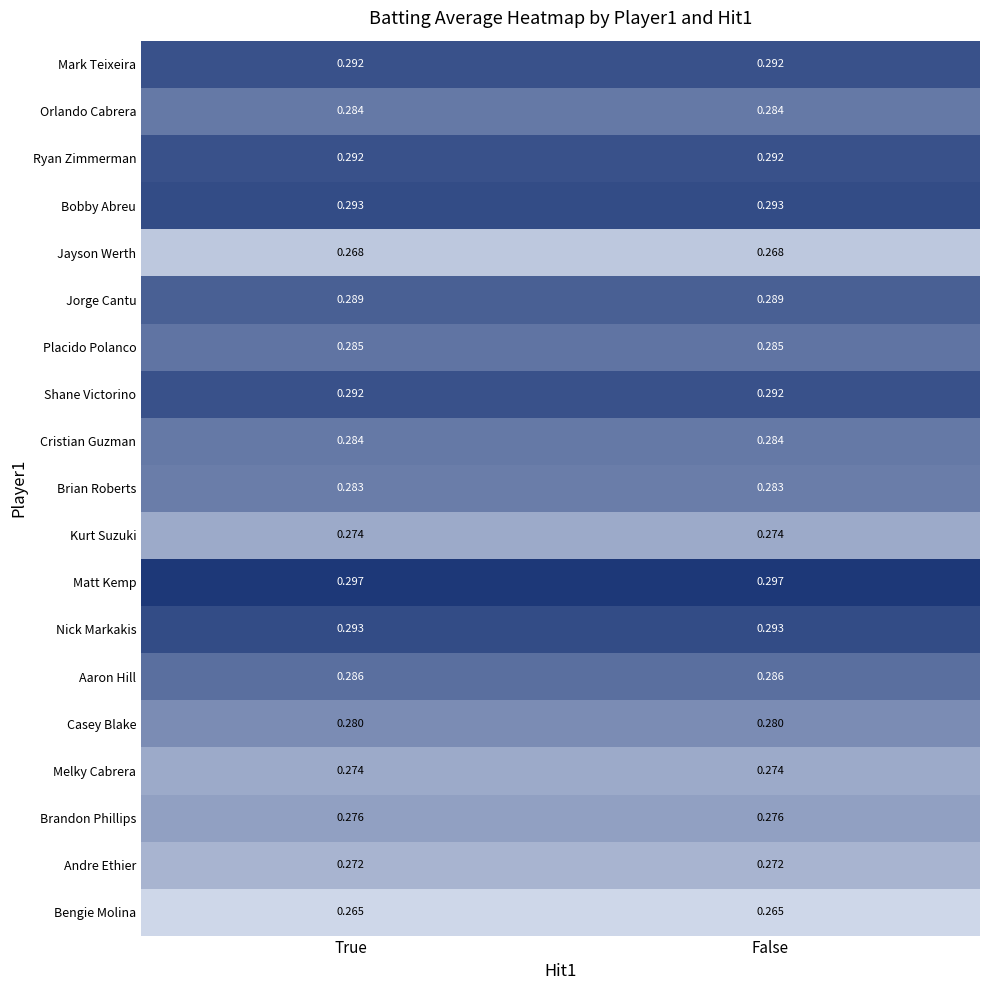

Which series has the largest total across all categories?

Matt Kemp